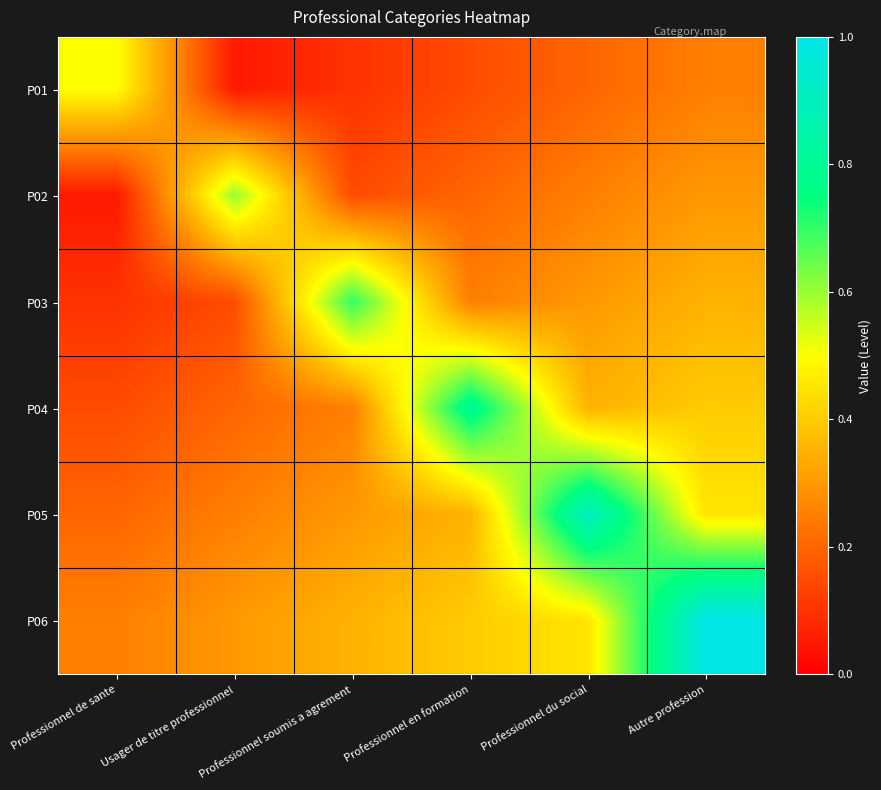

List the series in order of their overall mean, highest first.

P06, P05, P04, P03, P02, P01